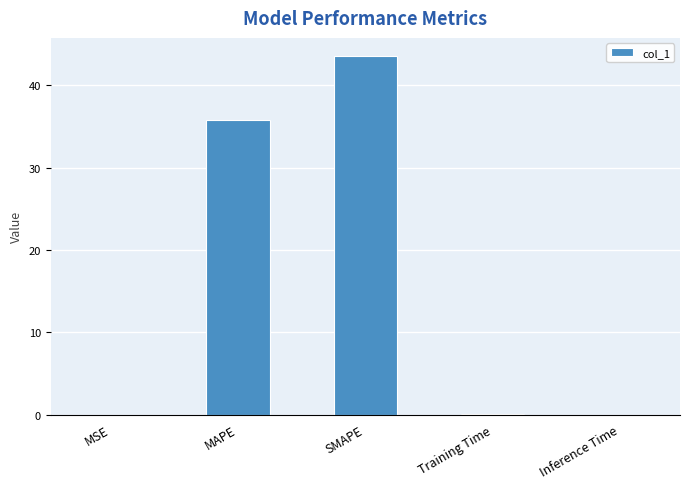

Count the number of categories in the chart.

5